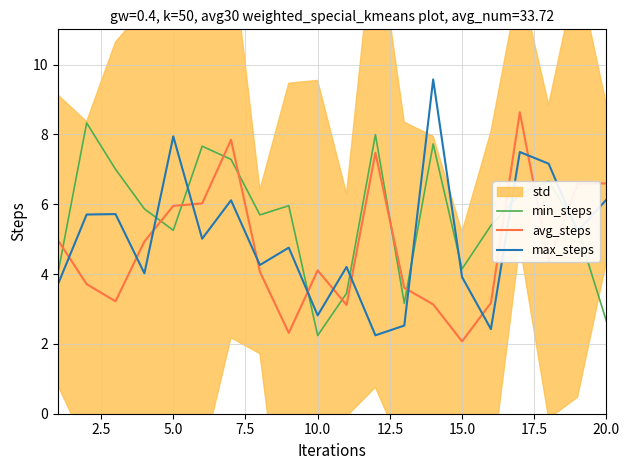

What is the maximum value shown in the chart?

9.6